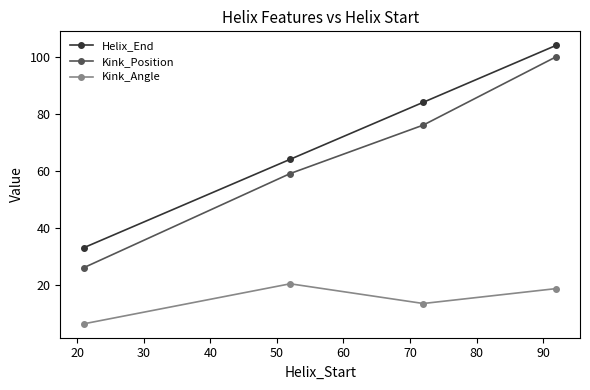

Does the chart have visible grid lines?

No